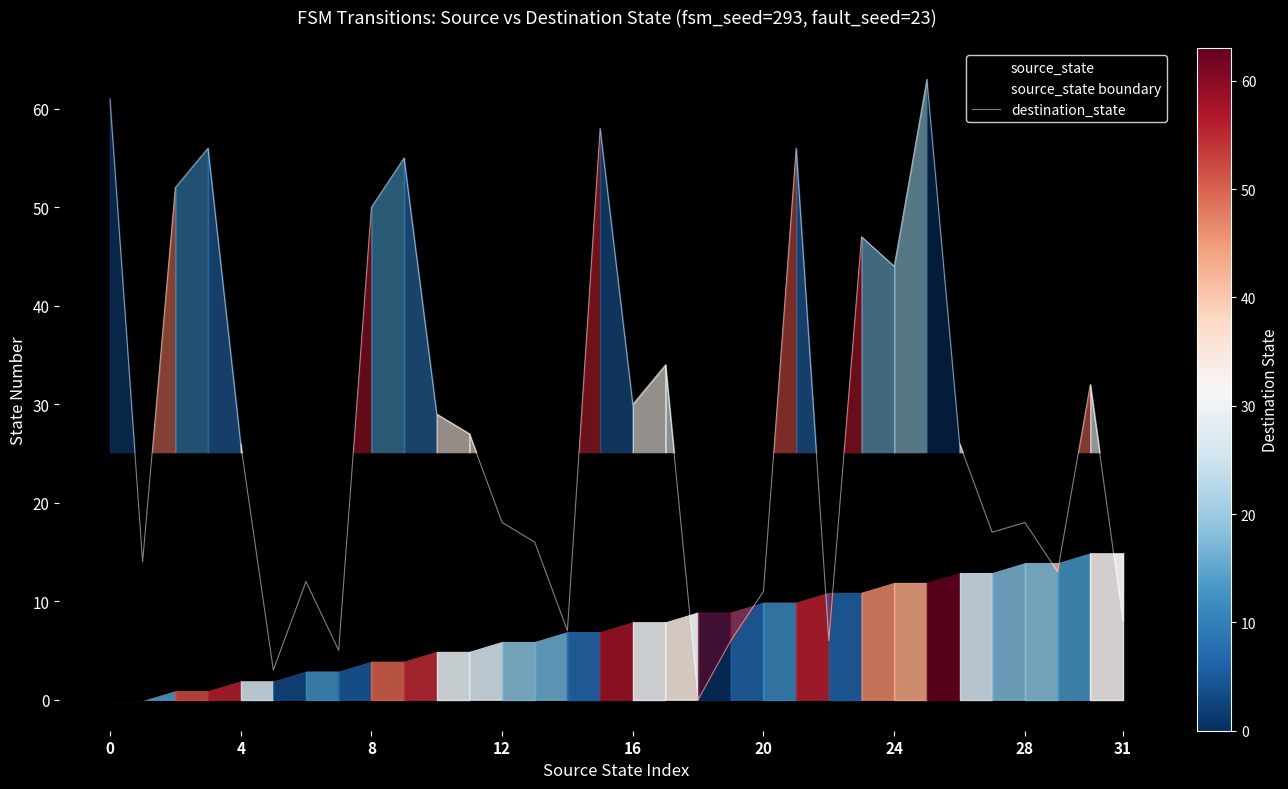

At how many categories does at least one series exceed 38?

10